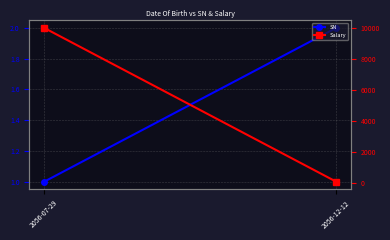

List the labels in order of Salary value, largest first.

2056-07-29, 2056-12-12